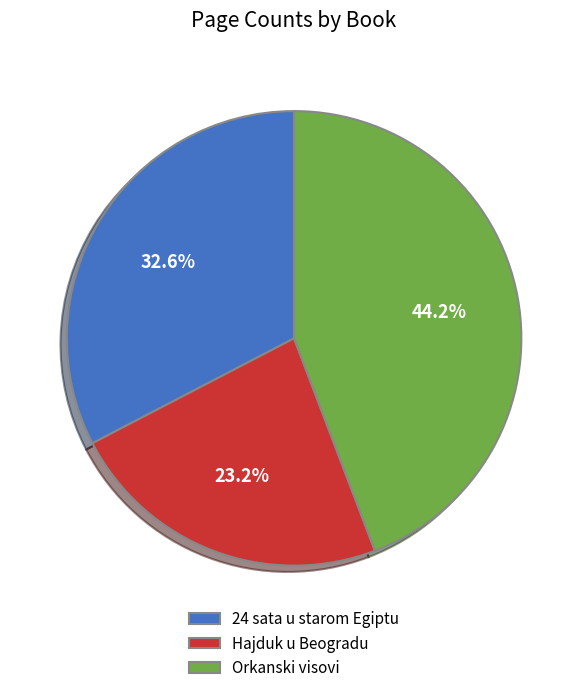

The 24 sata u starom Egiptu slice represents 21% of the pie. True or false?

False